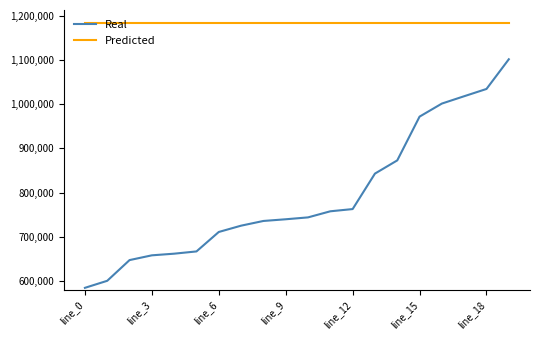

Rank the series by their maximum value, from lowest to highest.

Real, Predicted